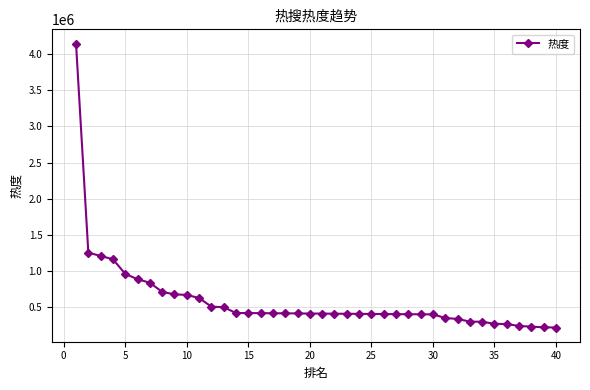

What is the difference between the maximum and minimum values?

3936318